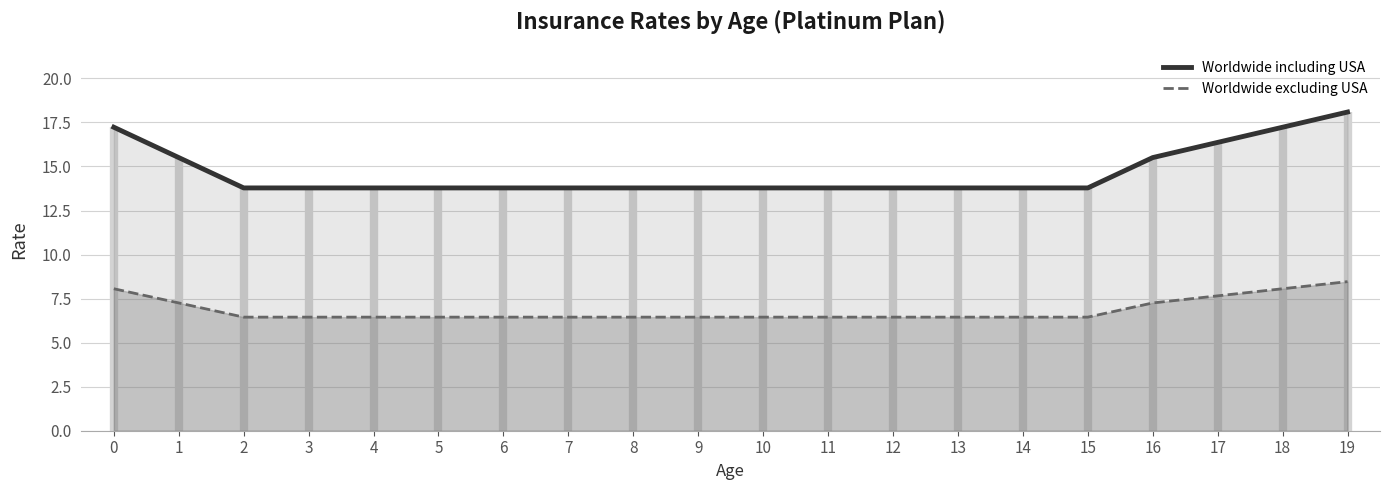

At which label is the value closest to 15?

1